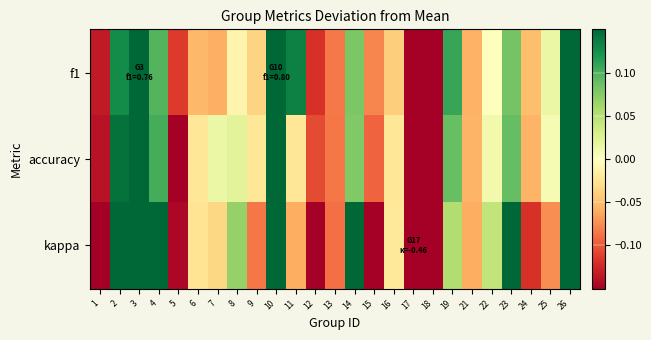

At how many categories does at least one series exceed 0?

13